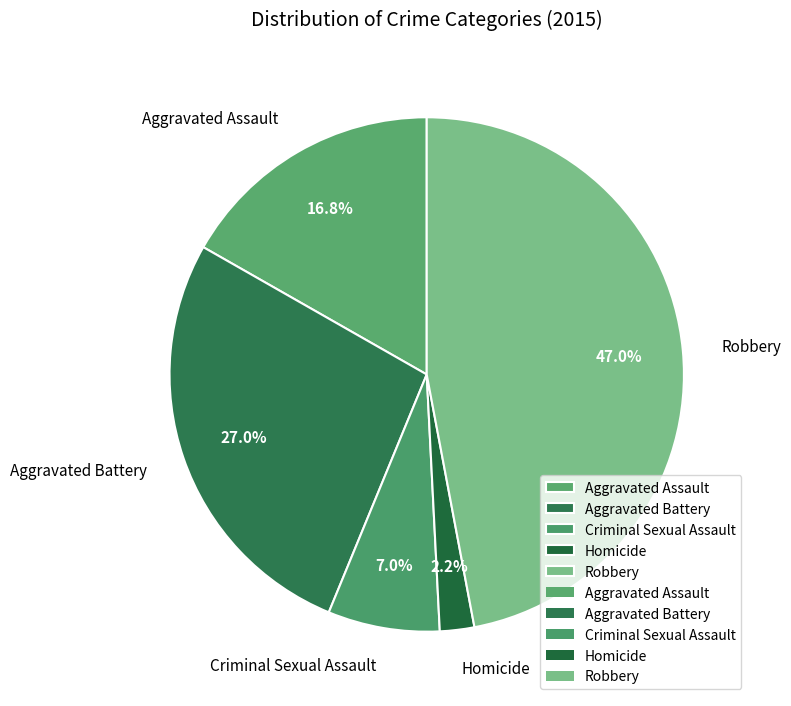

Is it true that Criminal Sexual Assault is 1% of the pie?

False